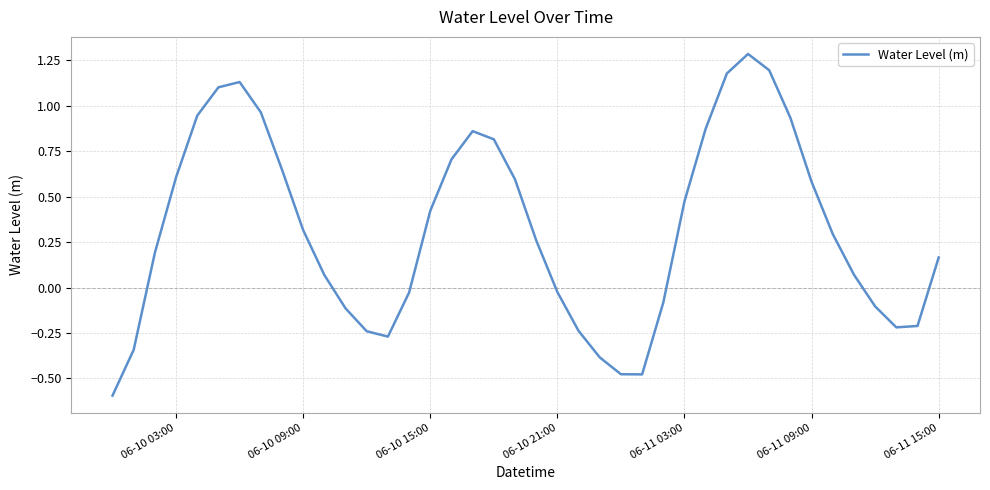

How many values are below zero?

15